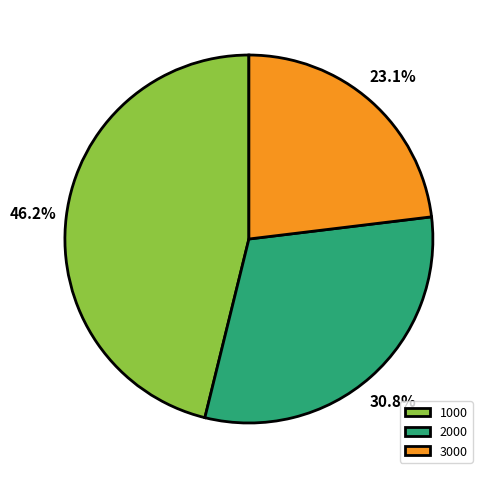

Which slice is the smallest?

3000